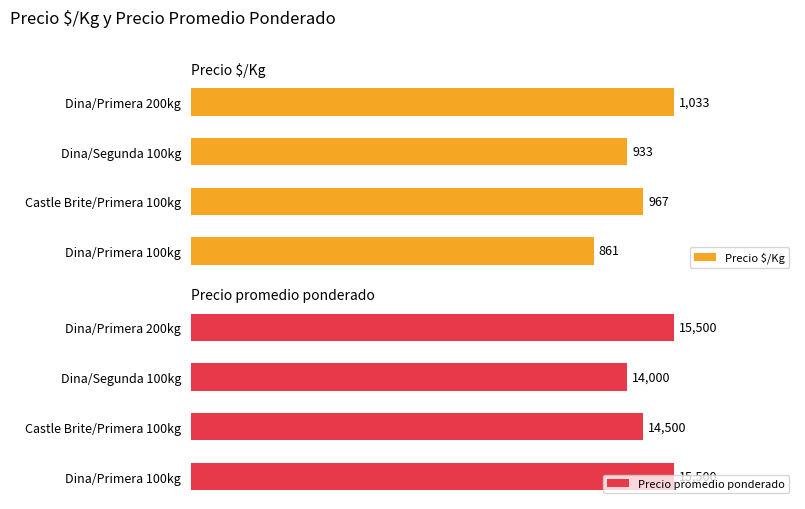

Count the Precio $/Kg values in the range 933 to 1033.

3